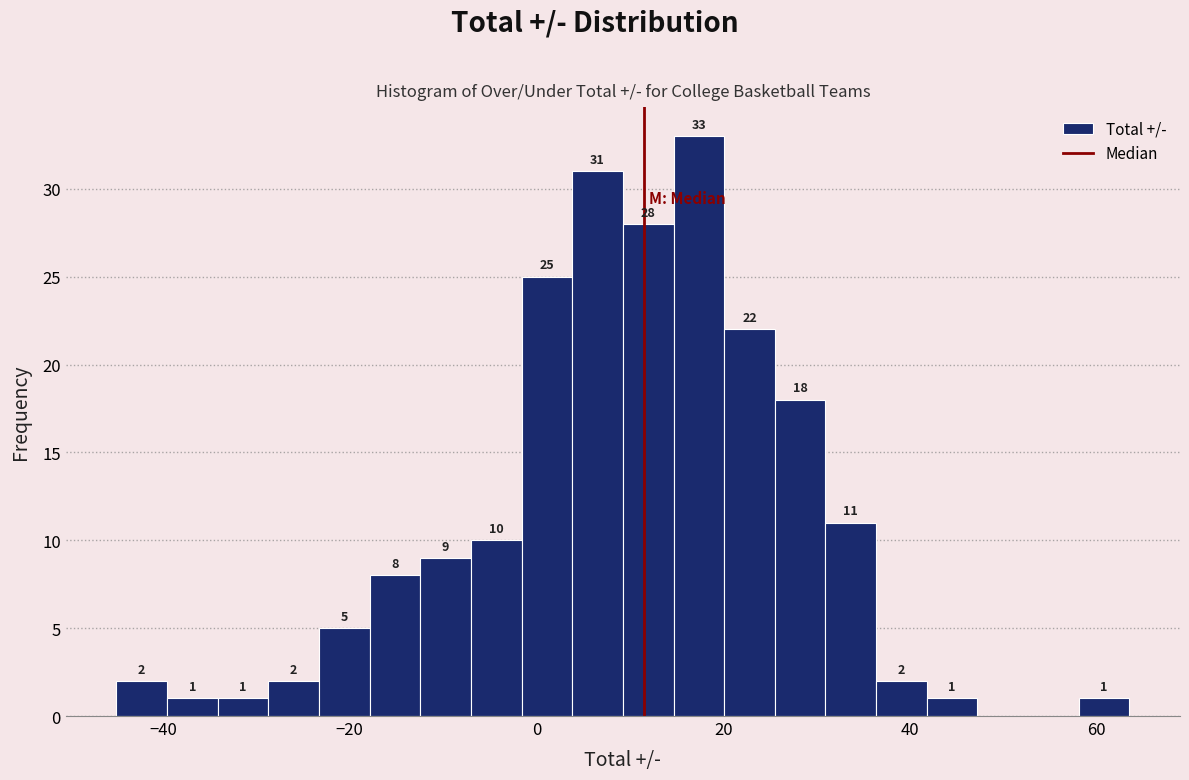

Around what value on the x-axis is the tallest bar? Give the approximate position of its centre, as read against the axis.

18